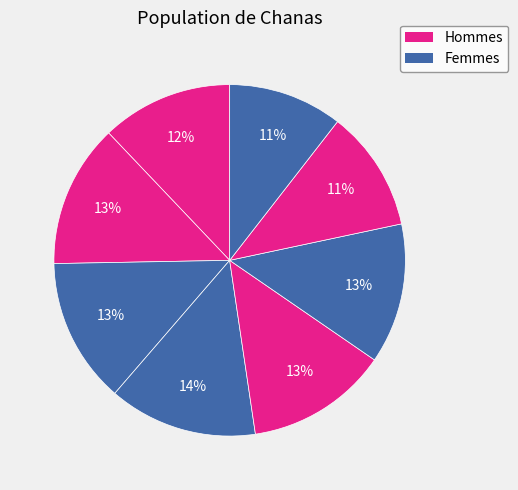

How many segments does this pie chart have?

8